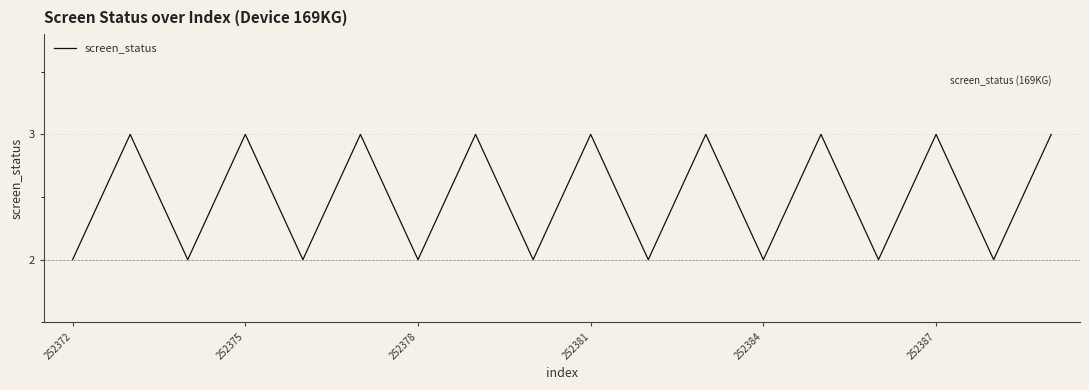

What is the maximum value shown in the chart?

3